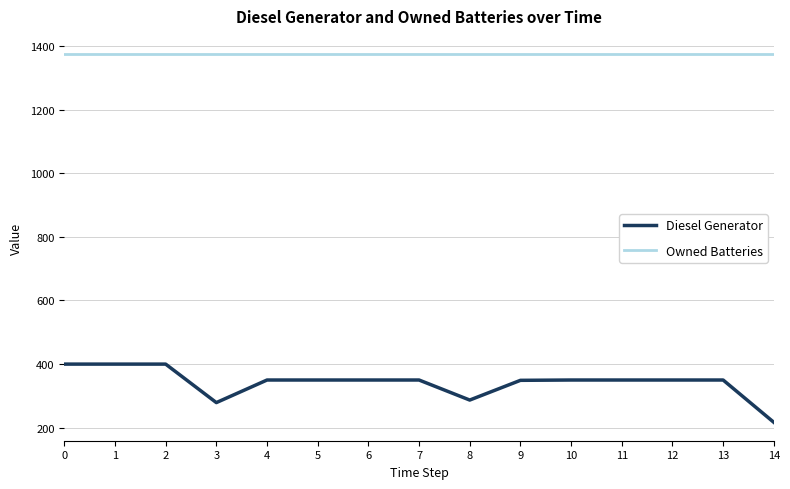

Rank the series at 14 from highest to lowest value.

Owned Batteries, Diesel Generator